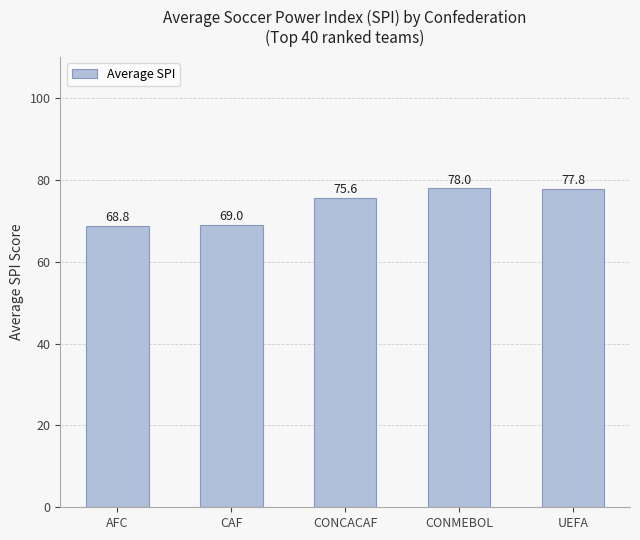

Approximately how many times larger is the value at AFC compared to CAF?

1.0